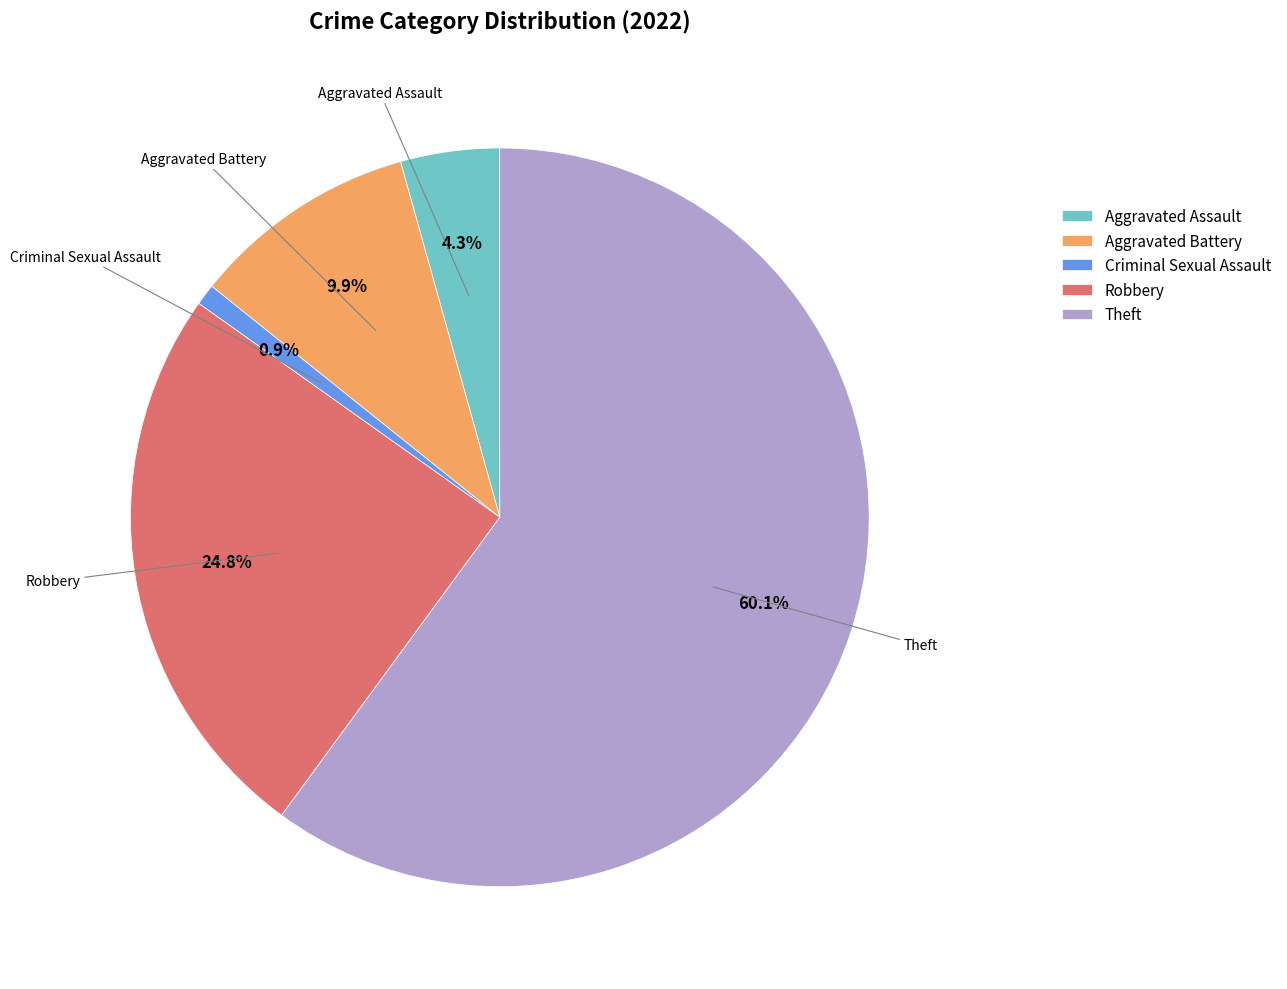

To the nearest percent, what percentage of the pie is Aggravated Battery?

10%